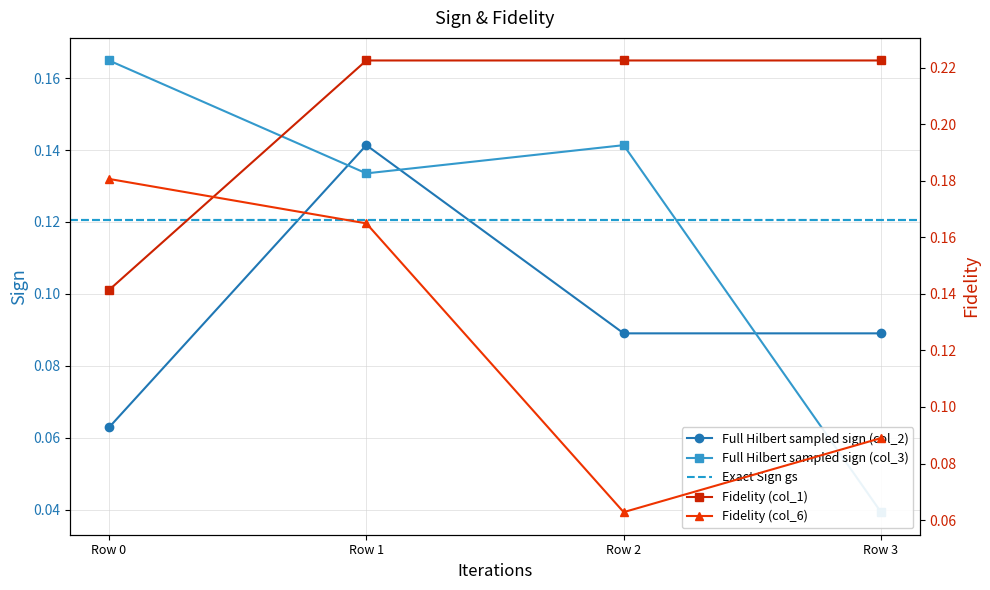

What is the difference between the maximum and second lowest values in the col_2 series?

0.1